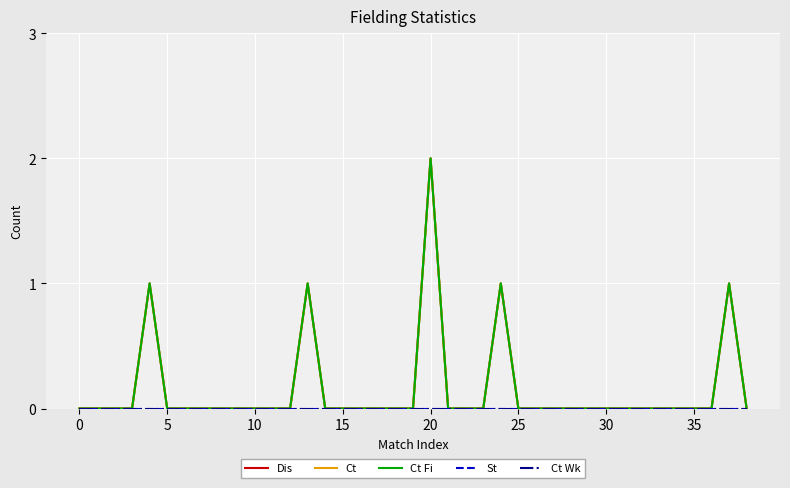

Does the chart display data point markers on the line(s)?

No